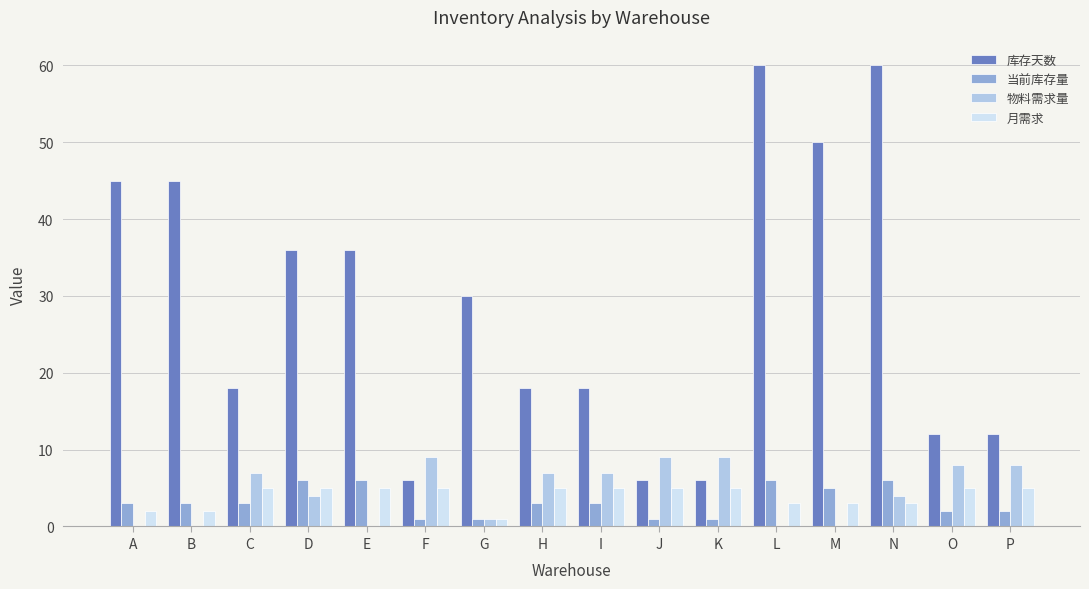

Reading left to right, transcribe all the data shown in this chart.

库存天数: A=45	B=45	C=18	D=36	E=36	F=6	G=30	H=18	I=18	J=6	K=6	L=60	M=50	N=60	O=12	P=12
当前库存量: A=3	B=3	C=3	D=6	E=6	F=1	G=1	H=3	I=3	J=1	K=1	L=6	M=5	N=6	O=2	P=2
物料需求量: A=0	B=0	C=7	D=4	E=0	F=9	G=1	H=7	I=7	J=9	K=9	L=0	M=0	N=4	O=8	P=8
月需求: A=2	B=2	C=5	D=5	E=5	F=5	G=1	H=5	I=5	J=5	K=5	L=3	M=3	N=3	O=5	P=5